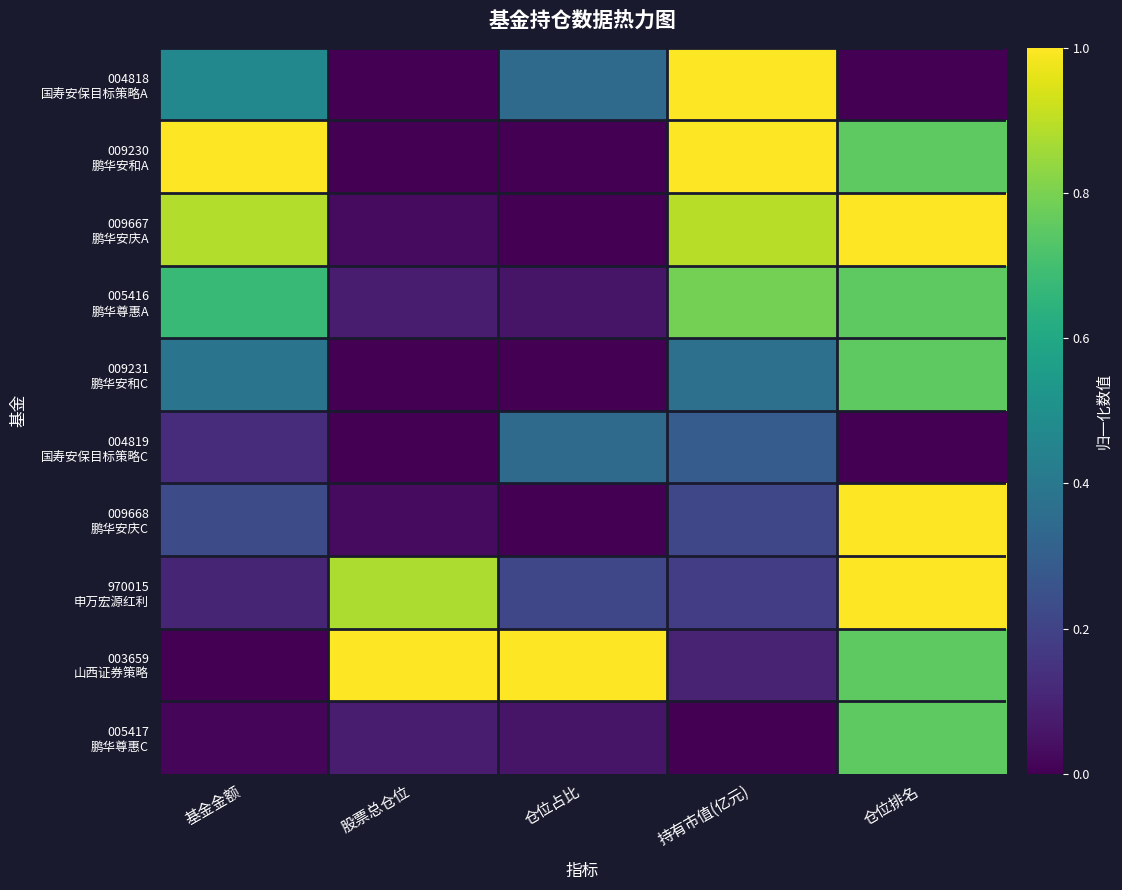

What is the difference between the highest and lowest values at 仓位排名?

1.0